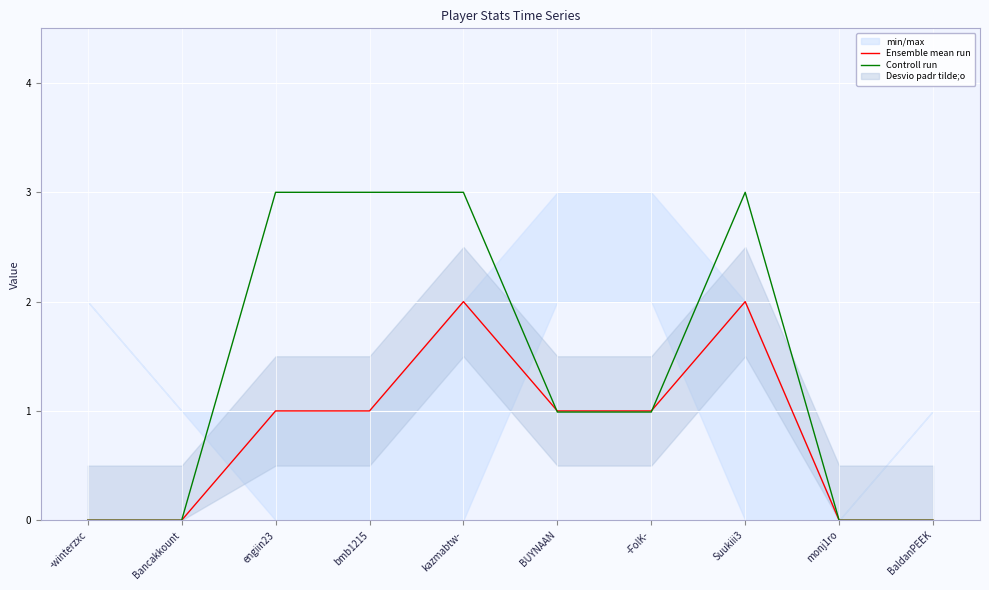

List the labels in order of Ensemble mean run value, smallest first.

-winterzxc, Bancakkount, monj1ro, BaldanPEEK, engiin23, bmb1215, BUYNAAN, -FolK-, kazmabtw-, Suukiii3